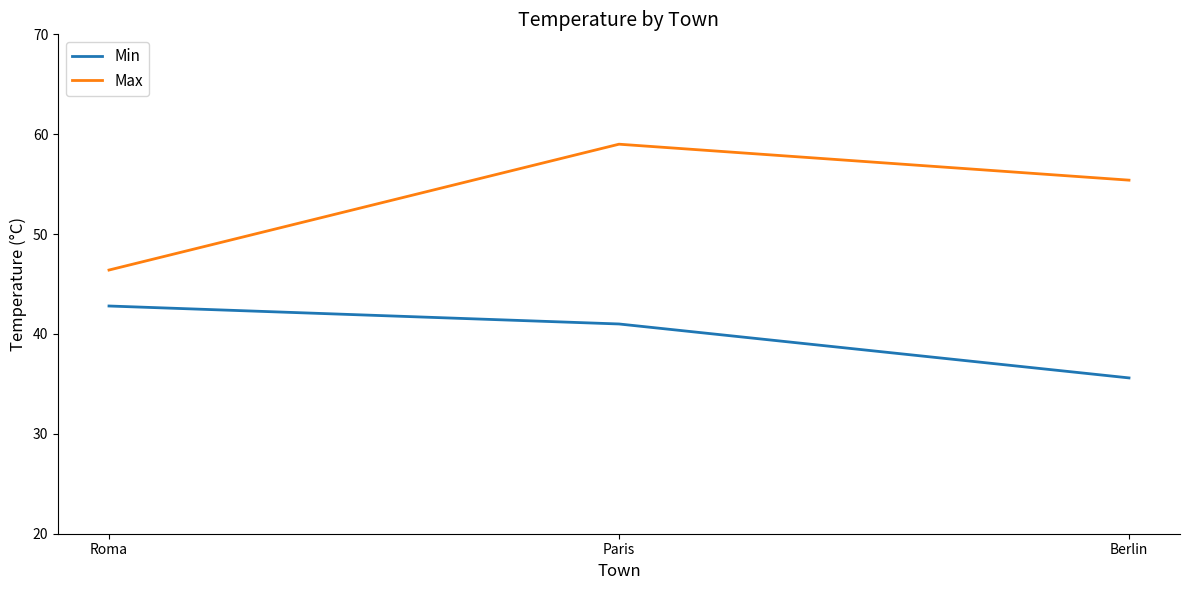

What is the sum of all Min values?

119.4